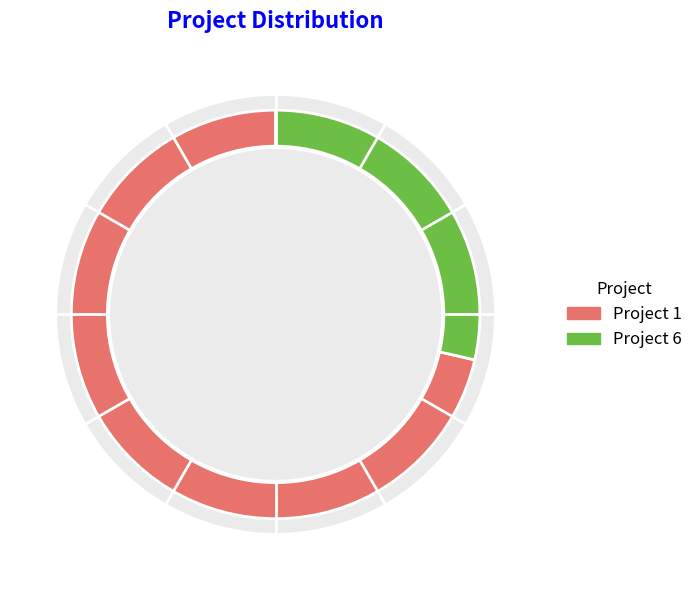

Which has a higher value, project 1.0 or project 6.0?

project 1.0